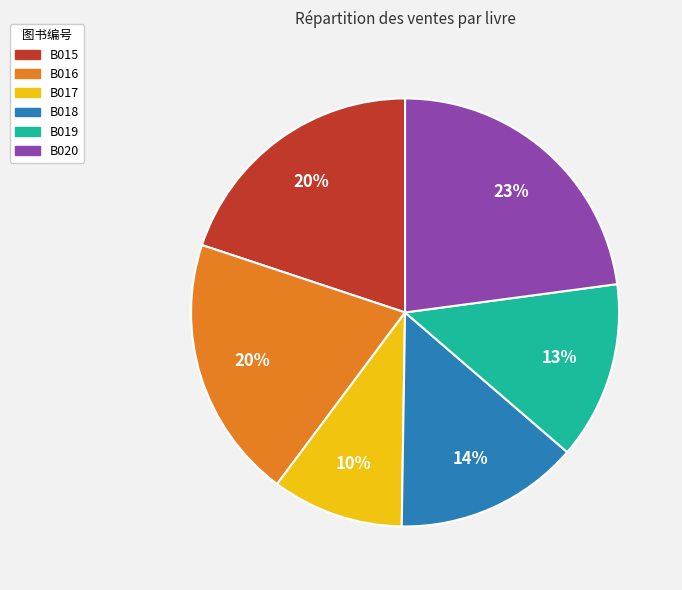

Is there any slice that represents more than half of the pie?

No